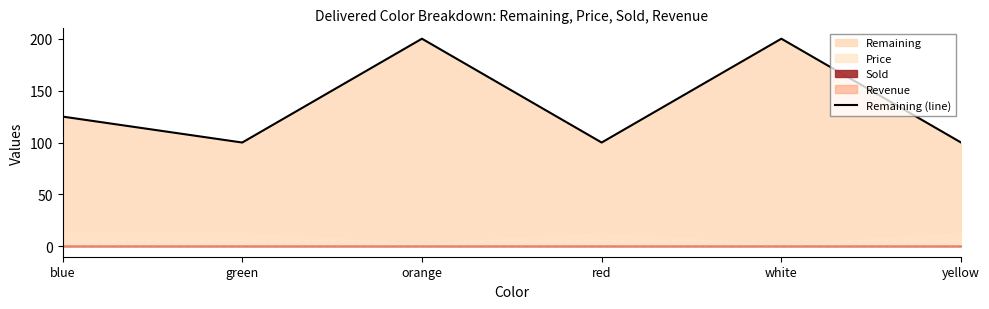

What is the maximum value shown in the chart?

200